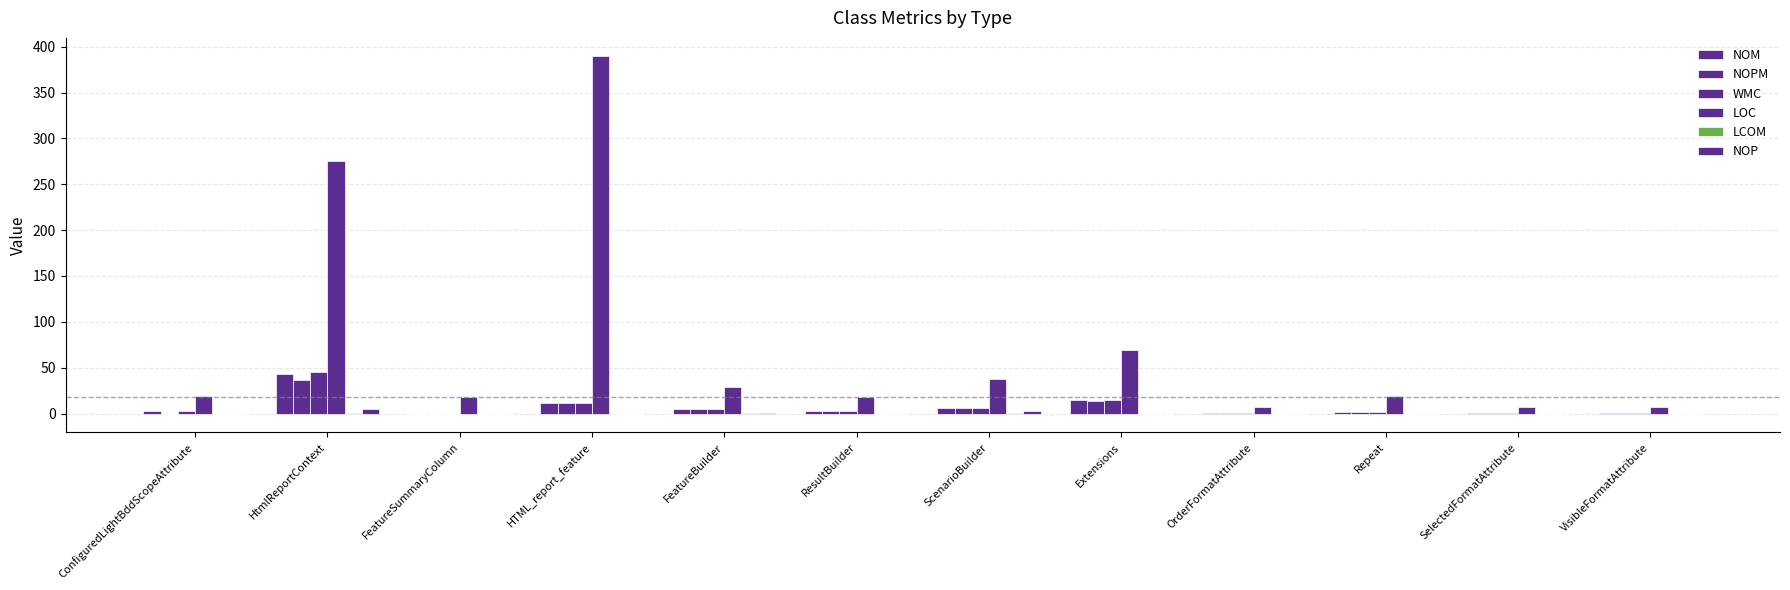

The WMC series shows 2.1 at ResultBuilder. True or false?

False